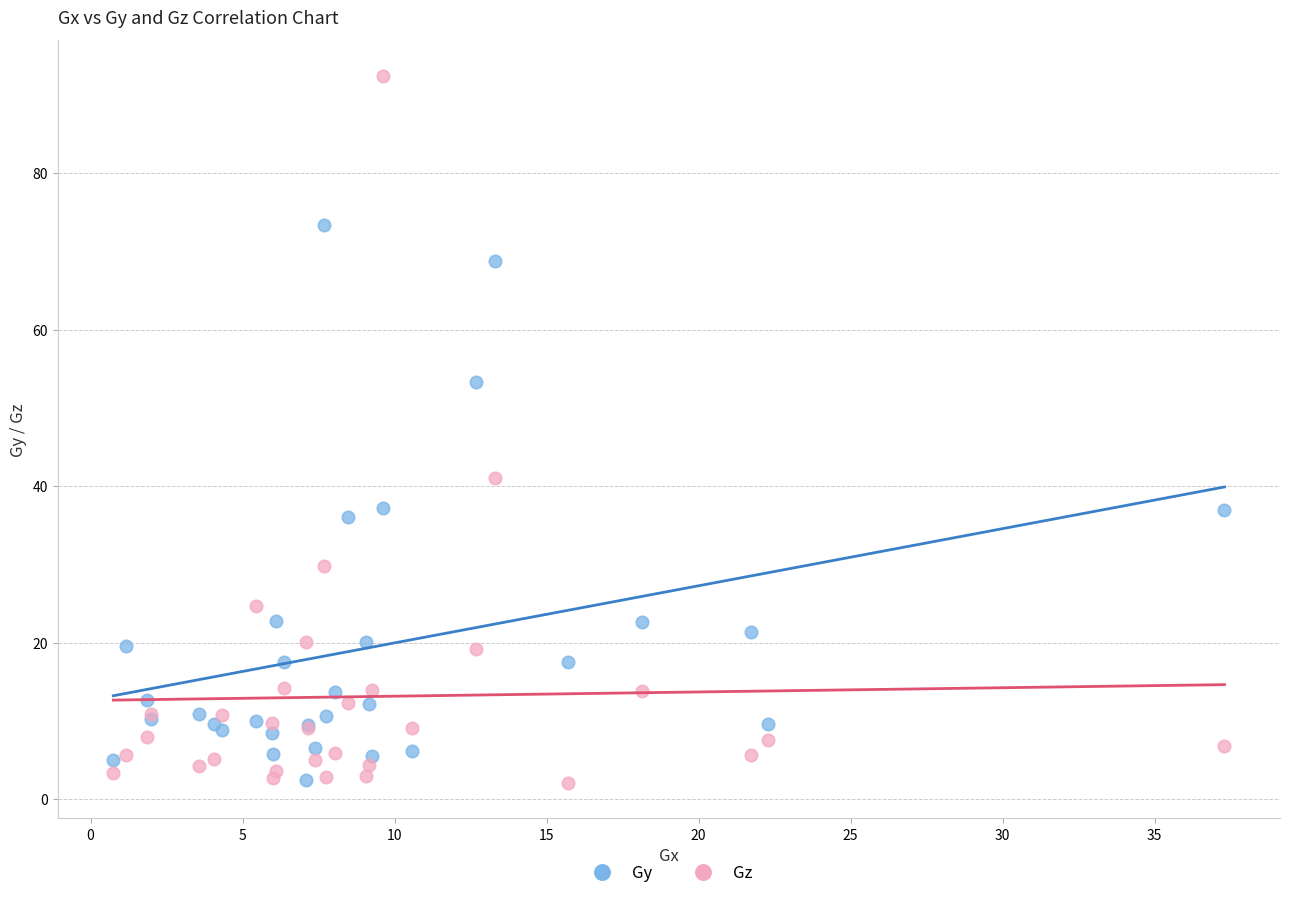

What are all the series names shown in the legend?

Gy, Gz